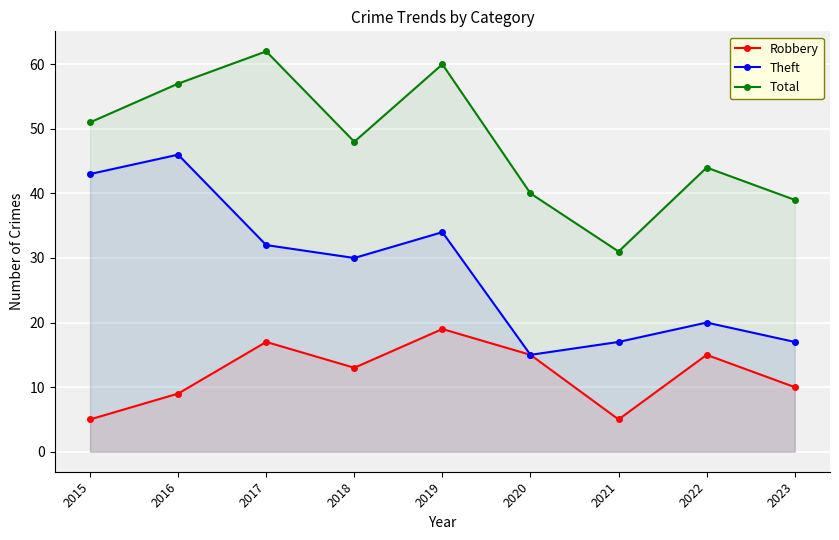

At which category is the sum across all series the highest?

2019